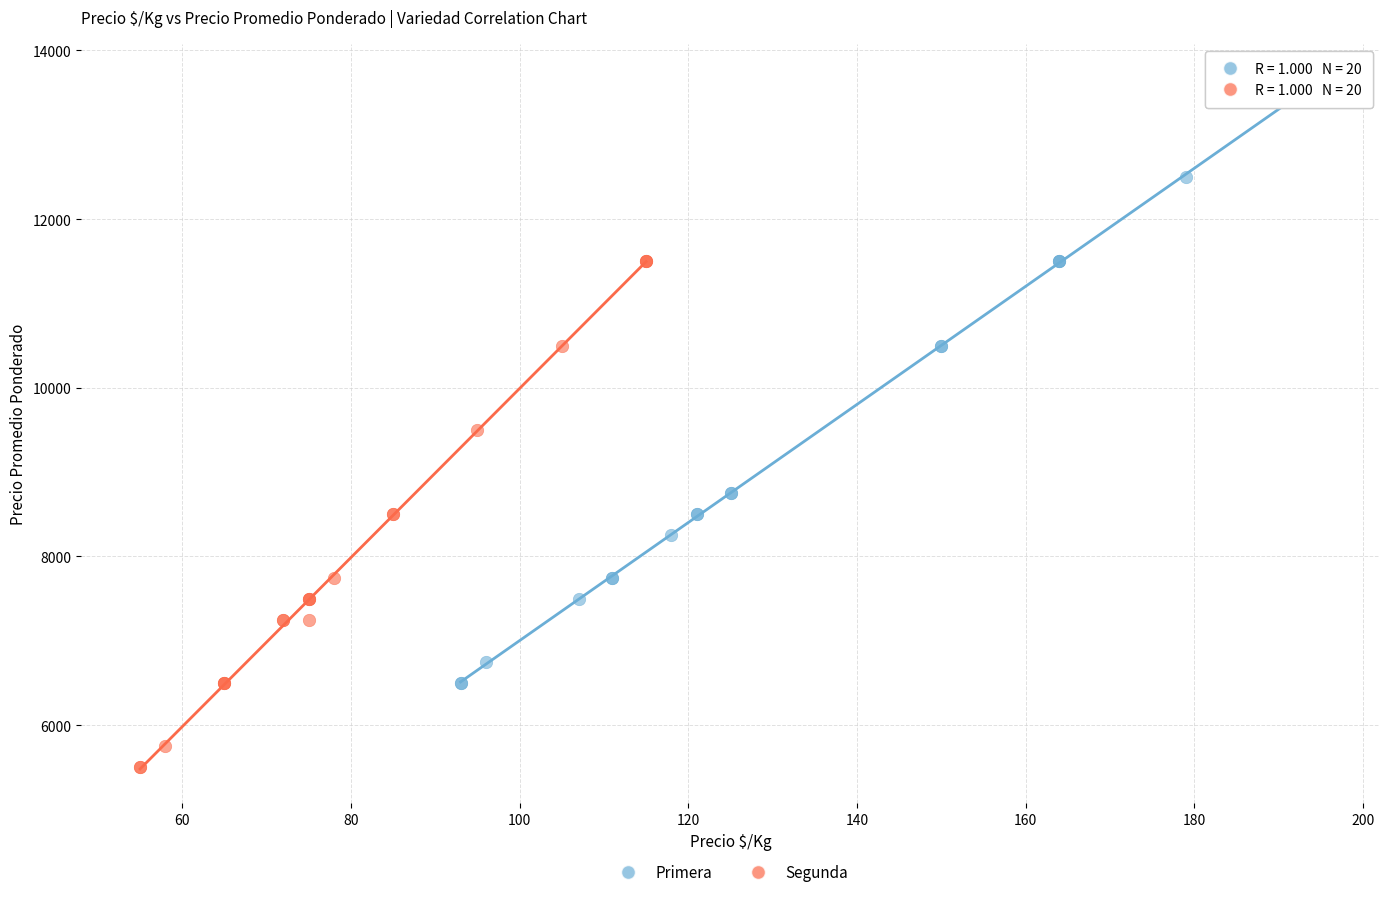

Which series has the largest Y range (max minus min)?

Primera